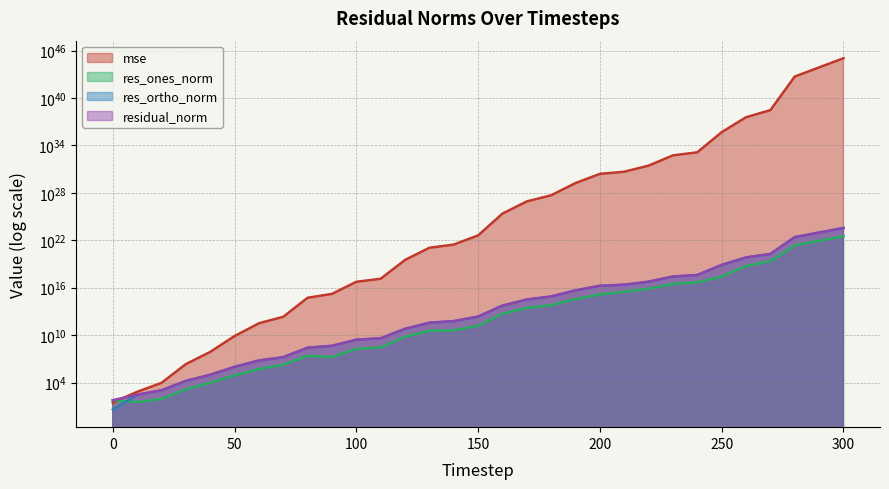

What is the sum of all residual_norm values?

477697084618489441812480.0